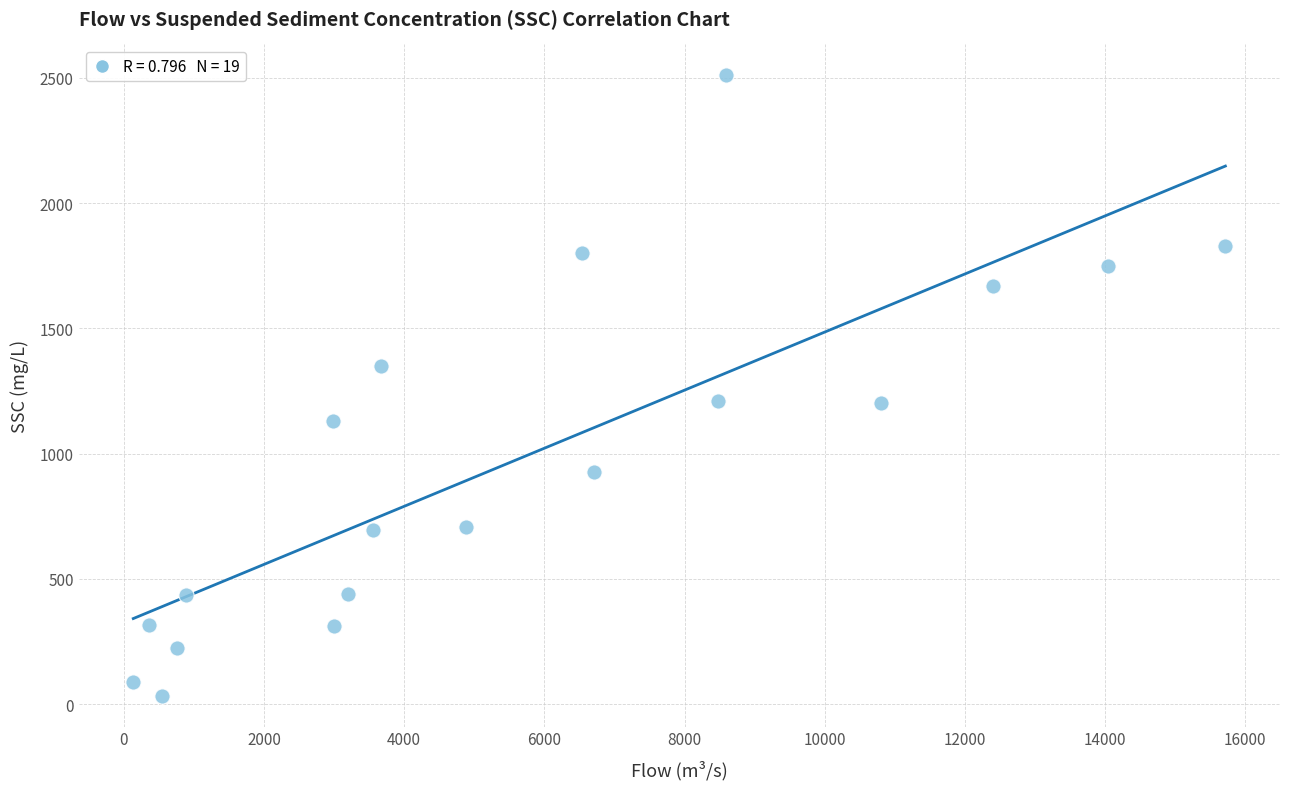

What is the range of X values (max minus min)?

15580